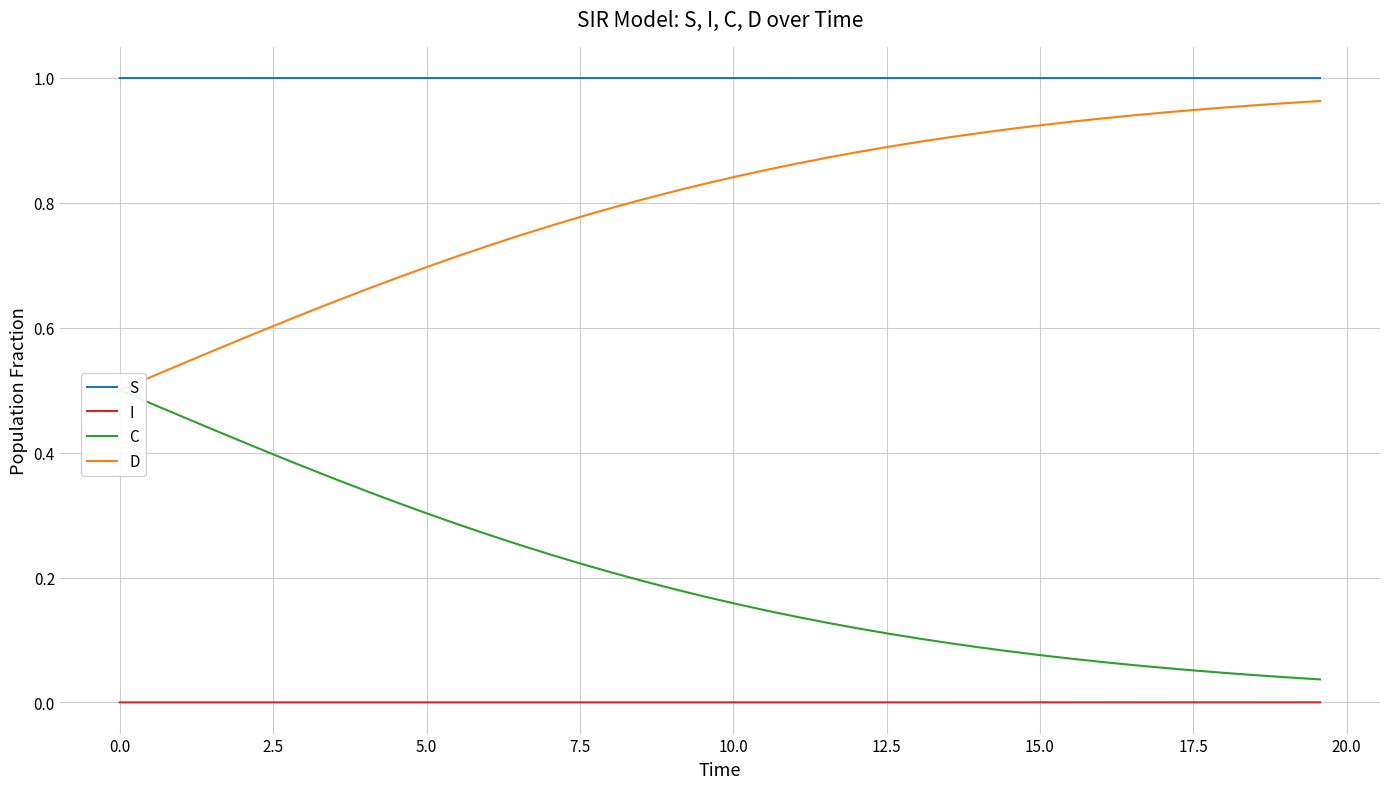

True or false: S and I intersect in this chart.

False